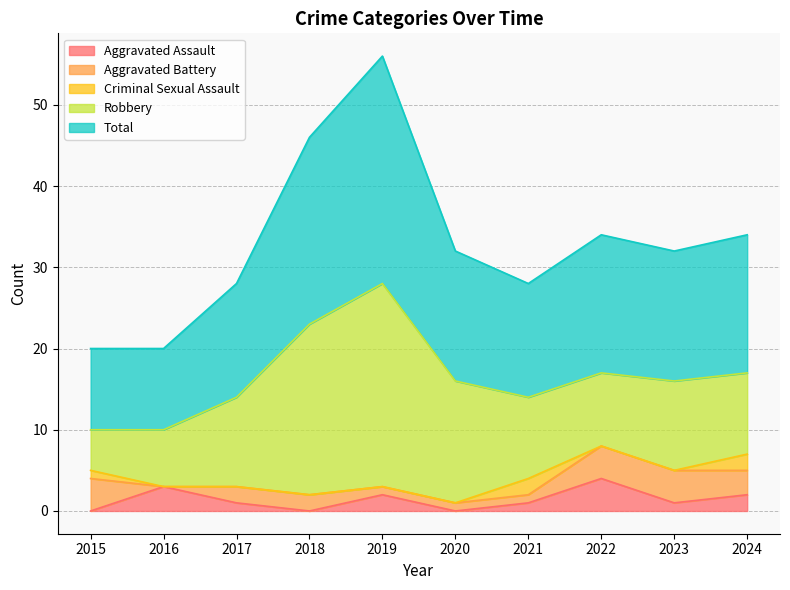

What is the difference between the second highest and minimum values in the Criminal Sexual Assault series?

2